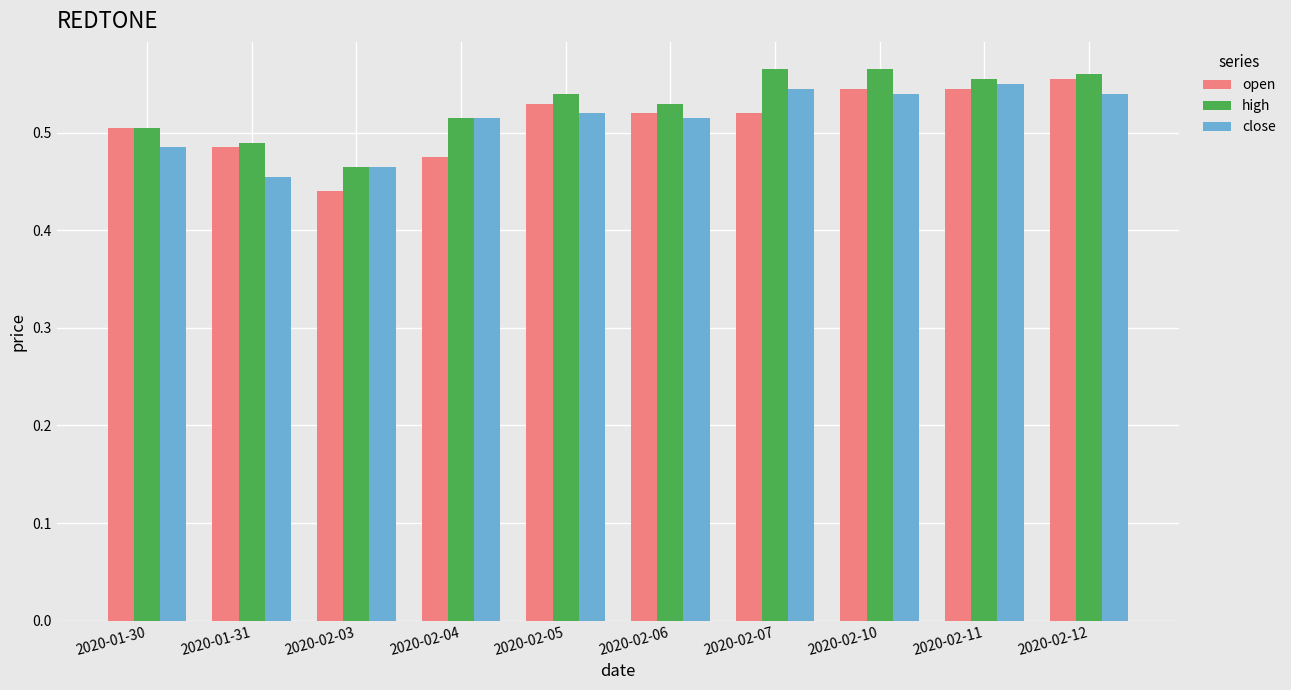

What position from the left is 2020-02-10?

8